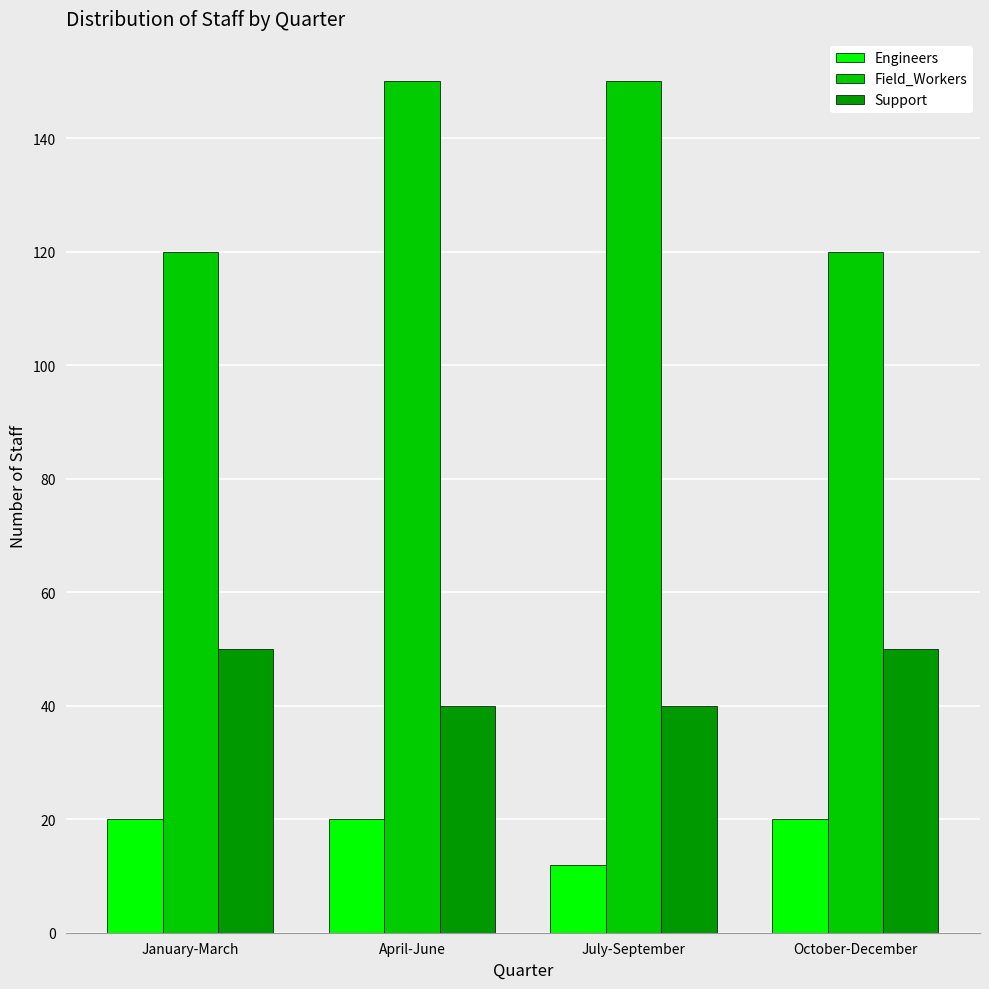

How many bars are there in total?

12